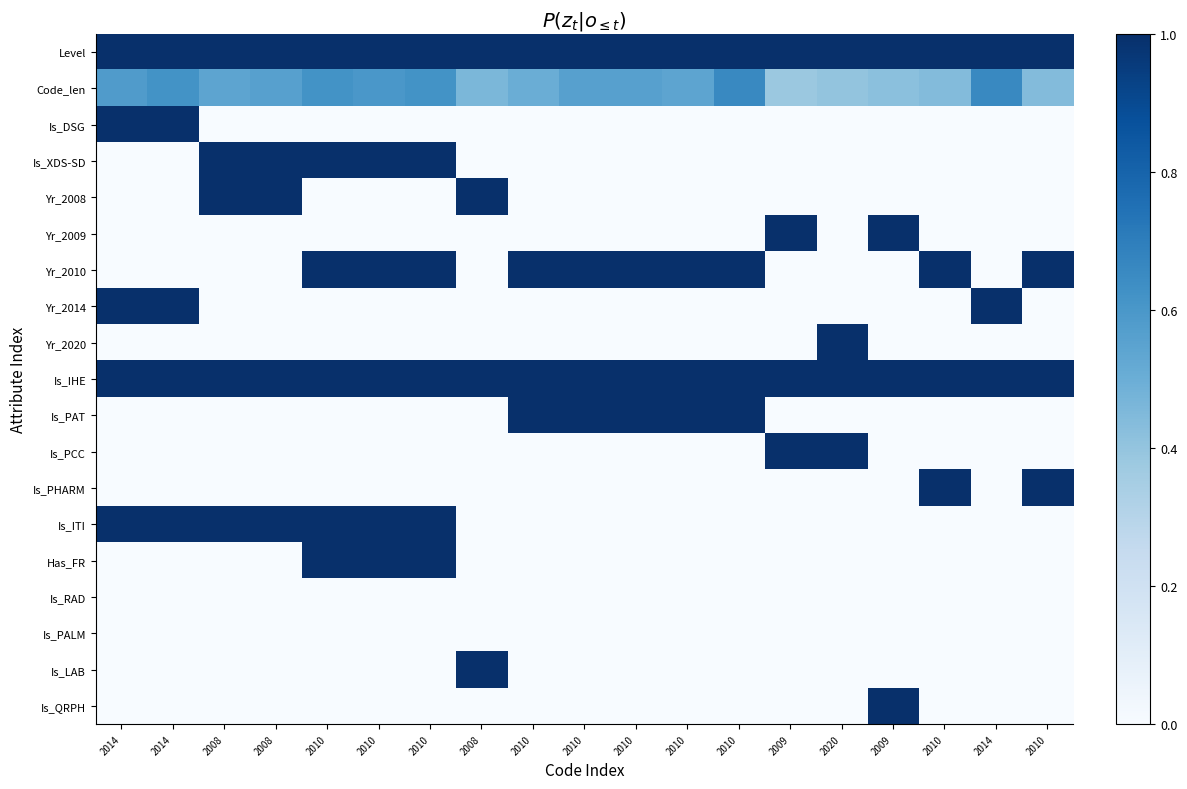

What is the spread (max minus min) of values at 2010?

1.0